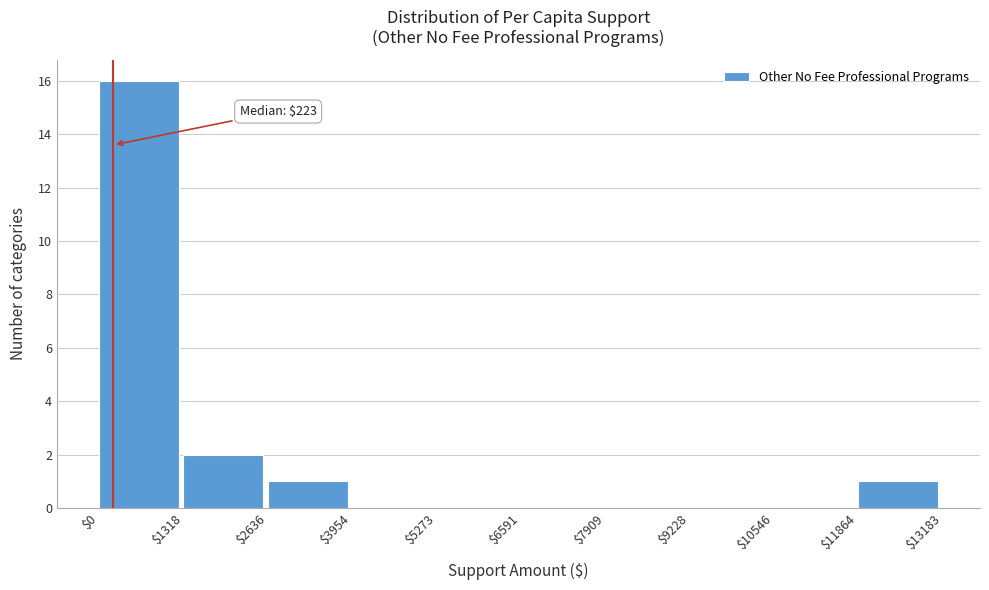

Which range on the x-axis has the tallest bar?

$0 to $1318